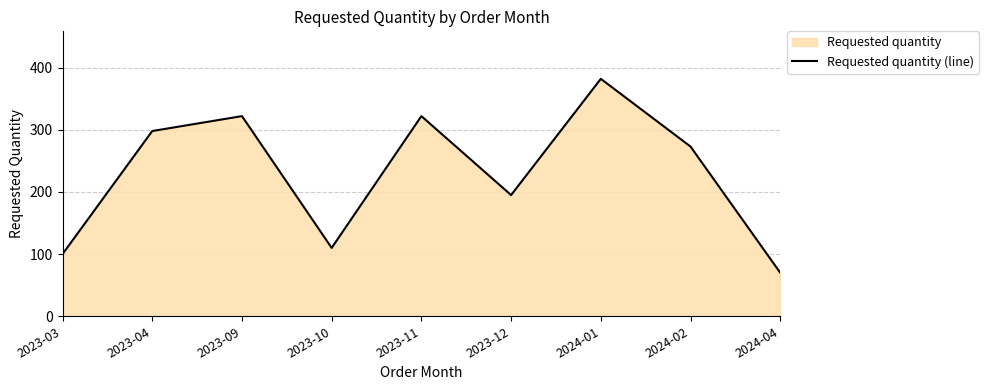

Where does the data first go above 273?

2023-04